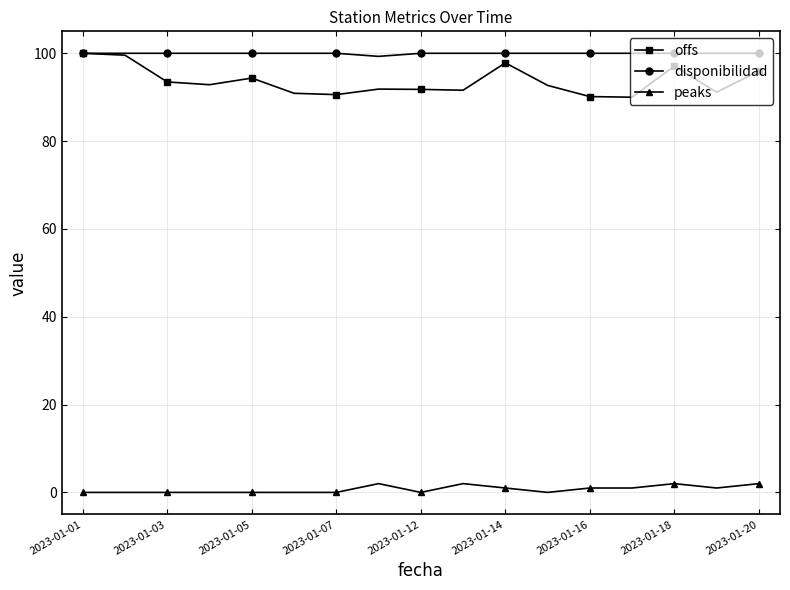

What are all the series names shown in the legend?

offs, disponibilidad, peaks